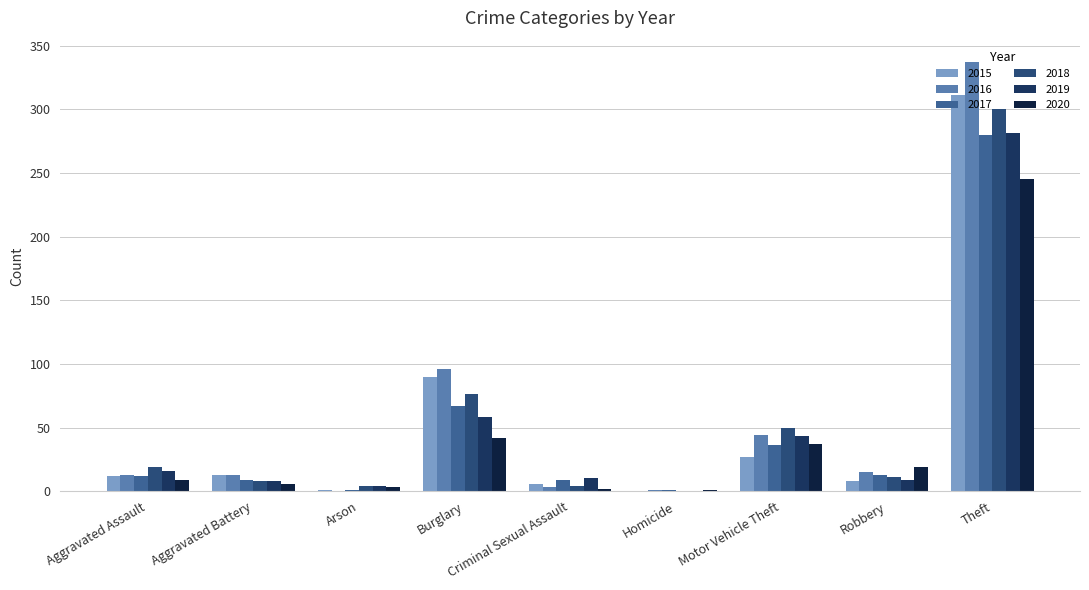

What are all the series names shown in the legend?

2015, 2016, 2017, 2018, 2019, 2020